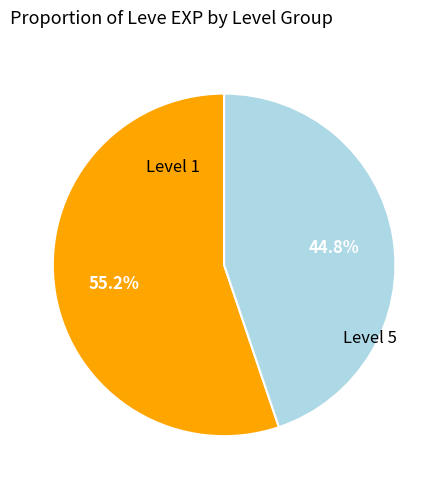

Is there any slice that represents more than half of the pie?

Yes